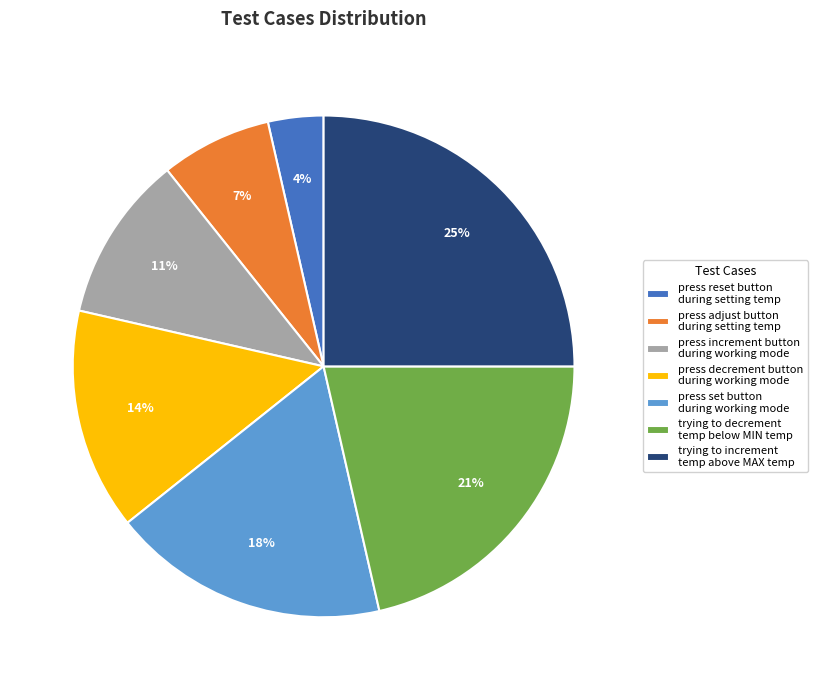

To the nearest percent, what percentage of the pie is press reset button during setting temp?

4%